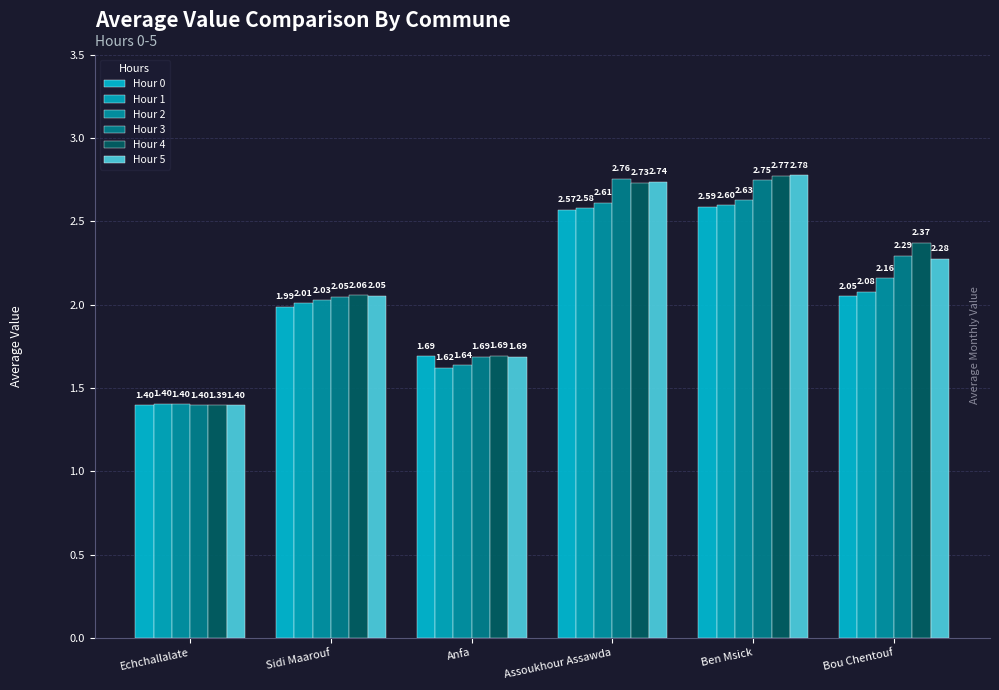

What position from the left is Anfa?

3